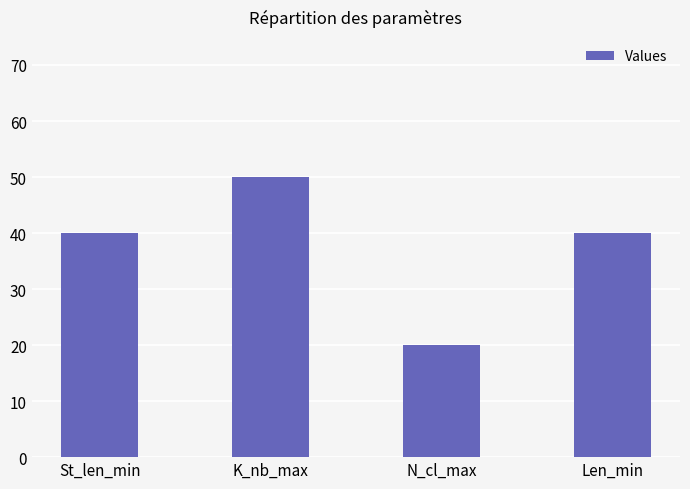

At which category does the chart reach its minimum across all series?

N_cl_max